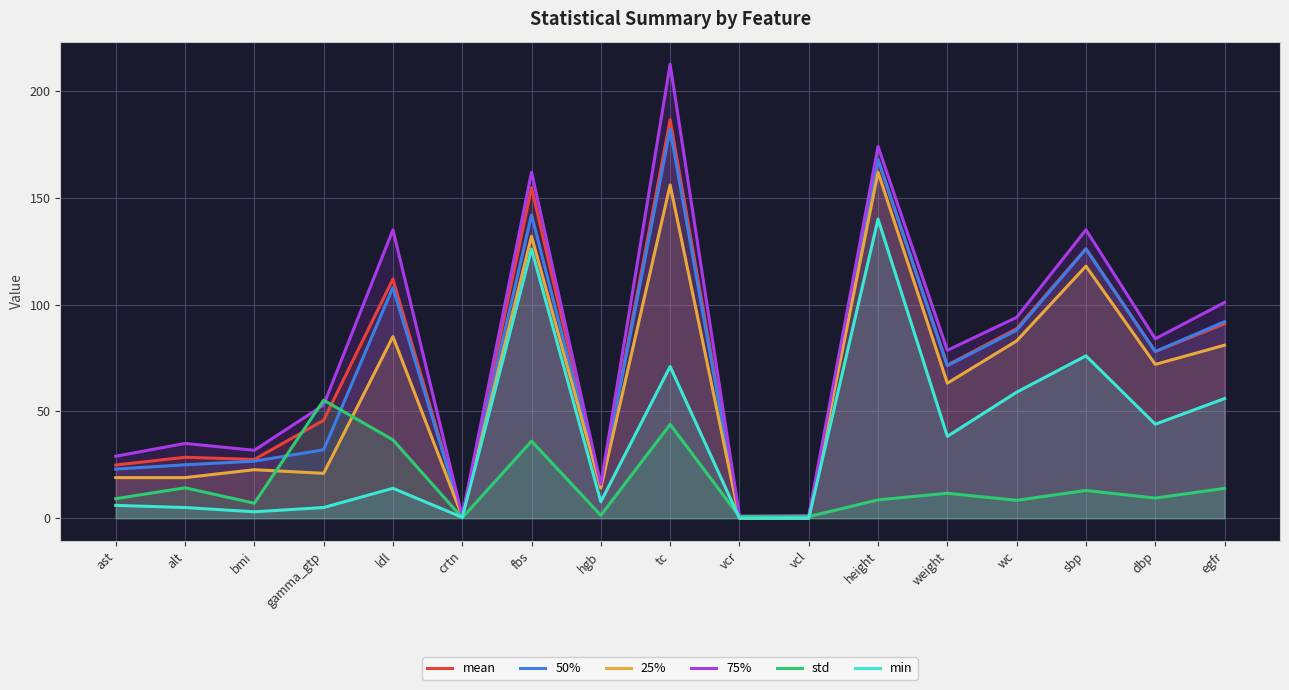

How many values in min are above zero?

15